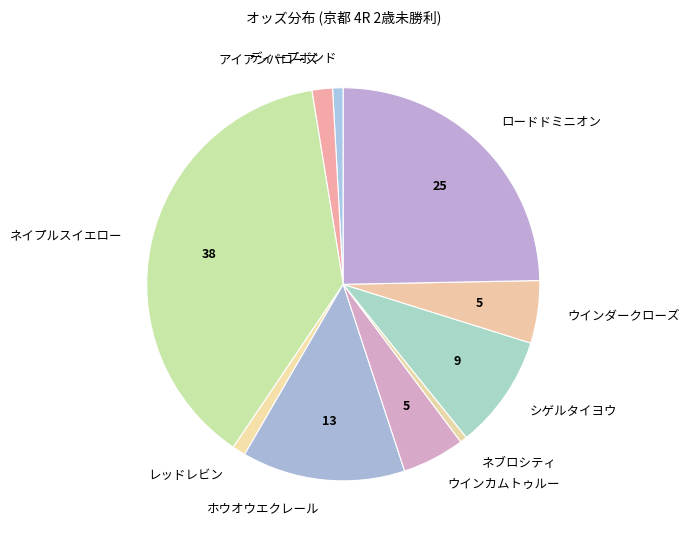

True or false: レッドレビン accounts for 13% of the total.

False